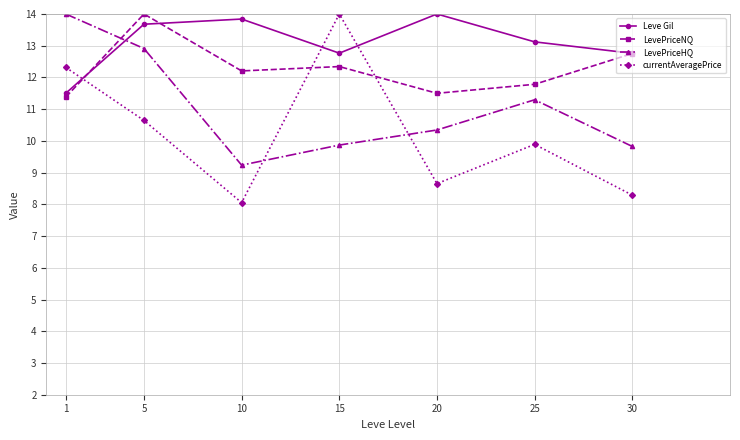

What is the value of the Leve Gil point at the 5th from the left?

14.0